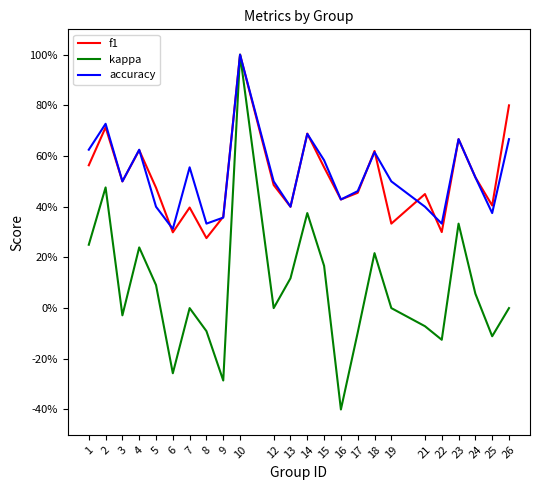

Rank the series at 25 from highest to lowest value.

f1, accuracy, kappa